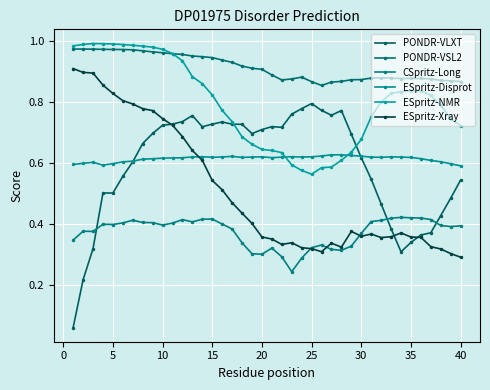

How many ESpritz-Disprot values are between 0 and 1?

40